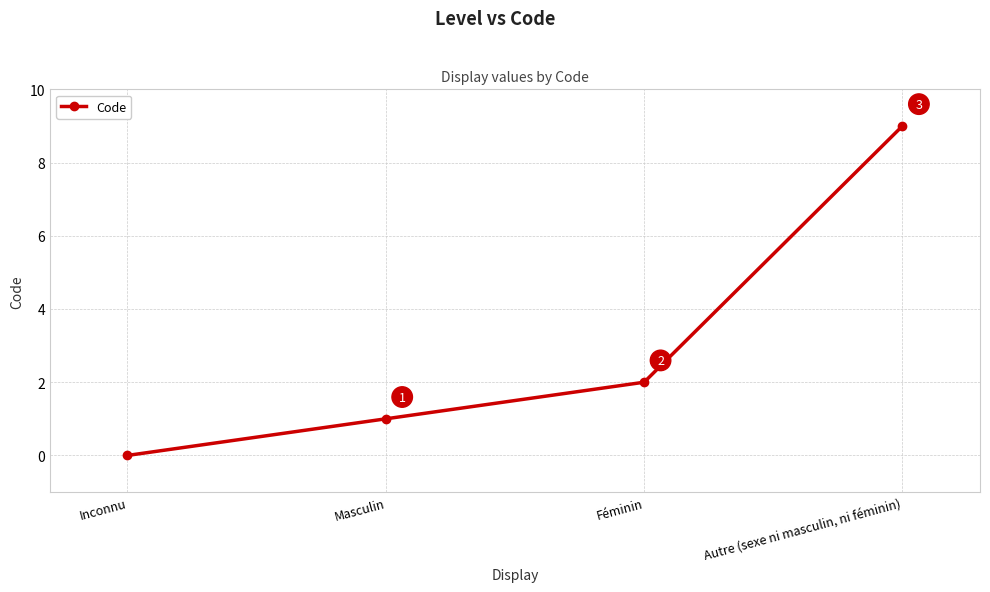

The chart shows a value of 6 at Inconnu. True or false?

False